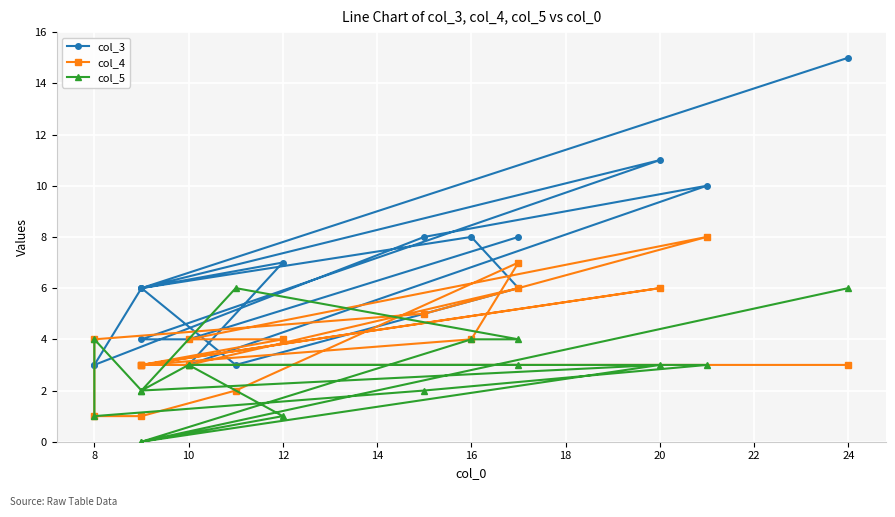

Which series has the largest total across all categories?

col_3